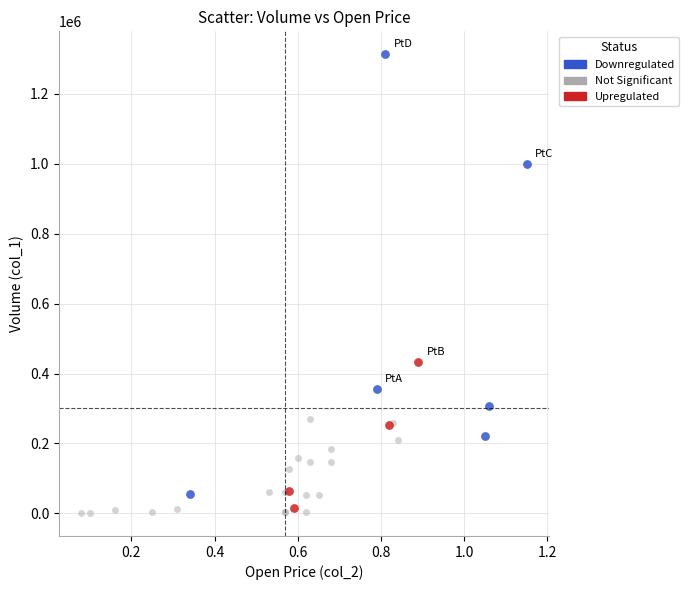

Which series reaches the maximum Y coordinate?

Downregulated